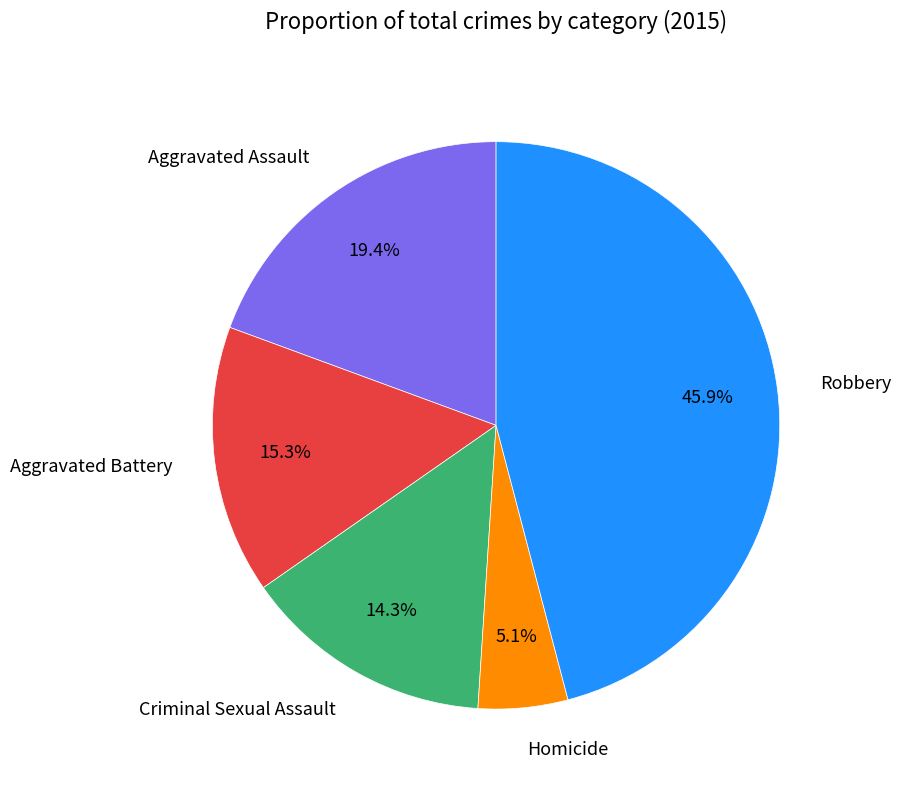

Between Criminal Sexual Assault and Aggravated Battery, which is larger?

Aggravated Battery